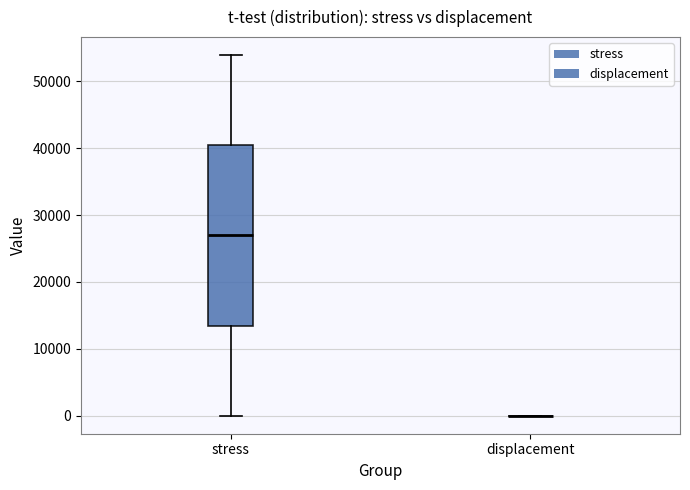

Comparing the boxes themselves (not the whiskers), which one is the tallest?

stress